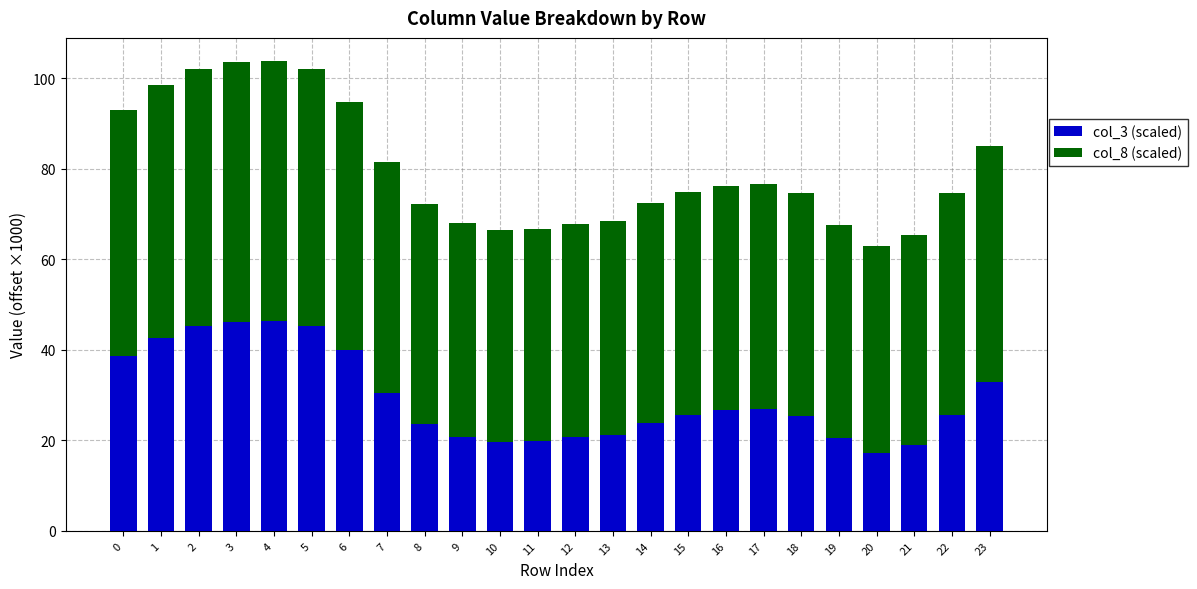

What is the lowest value of the col_3 (scaled) series?

17.2